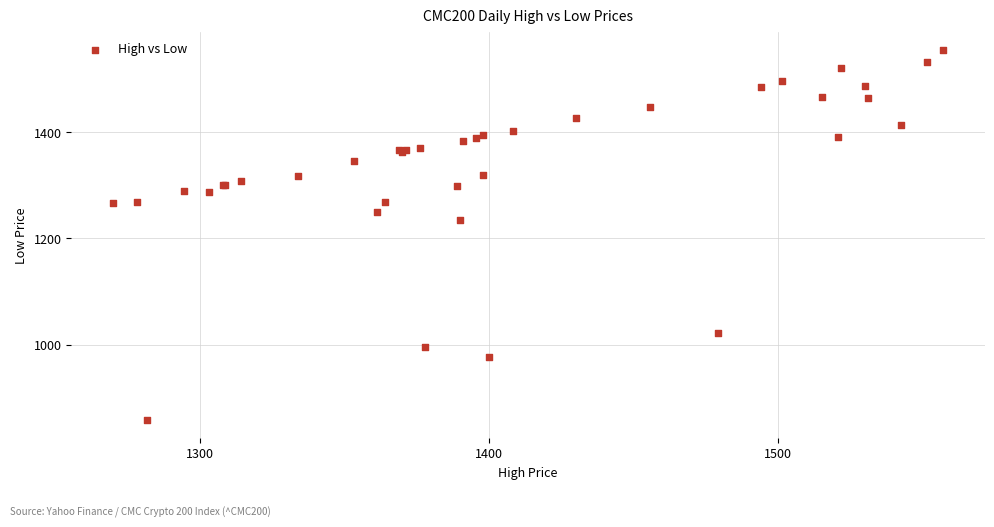

What Y value in the scatter plot is closest to 1206?

1234.9